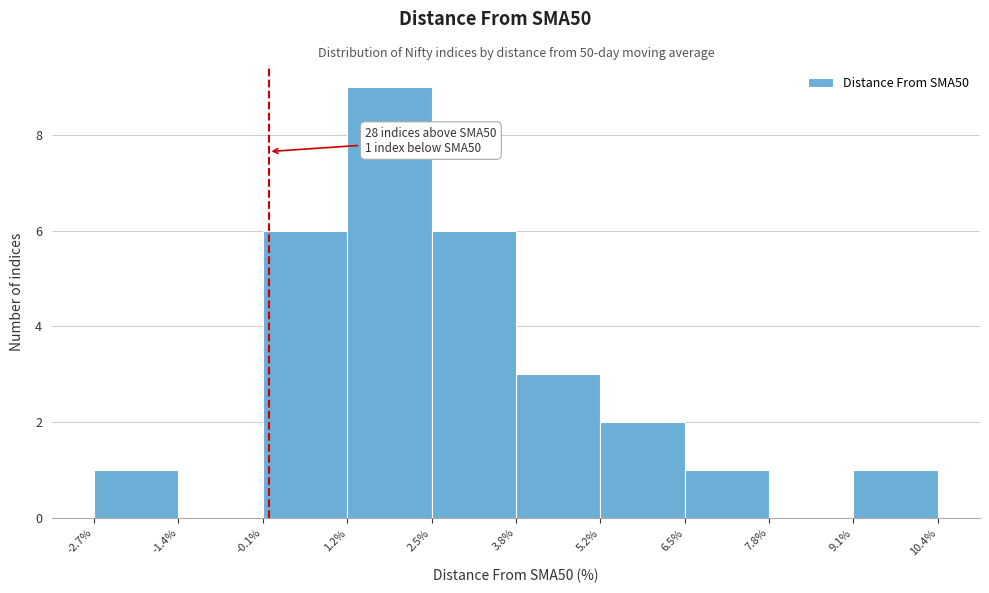

Over which range of the x-axis is the bar tallest?

1.2% to 2.5%